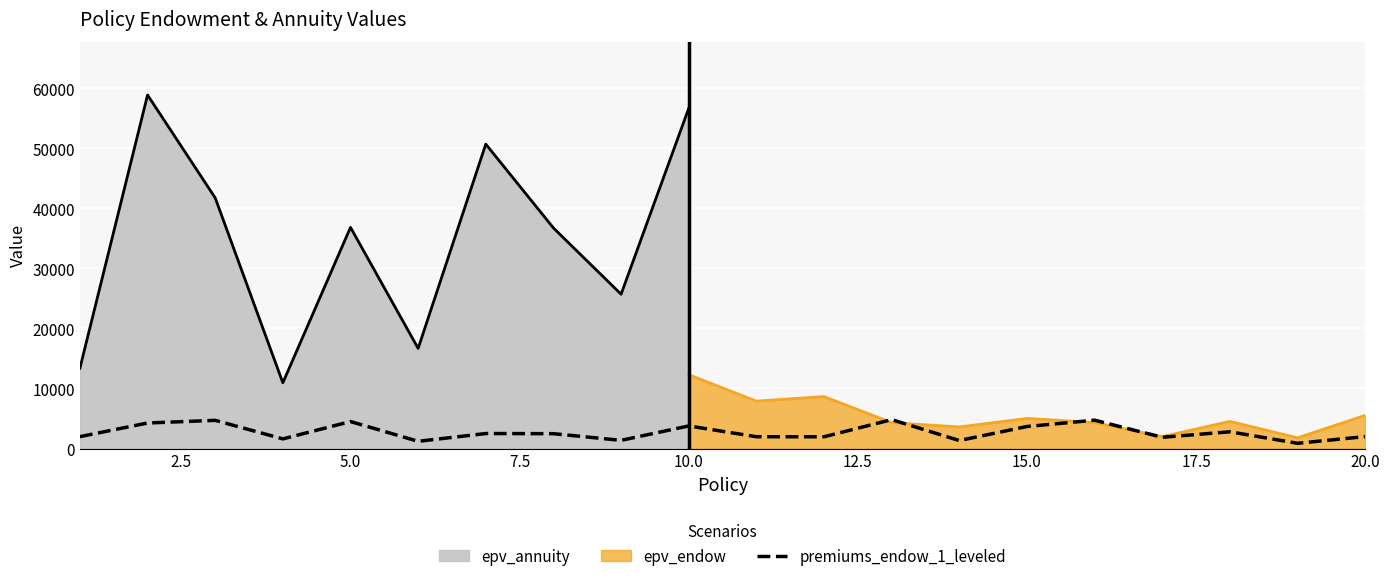

What is the maximum value for premiums_endow_1_leveled?

4811.9